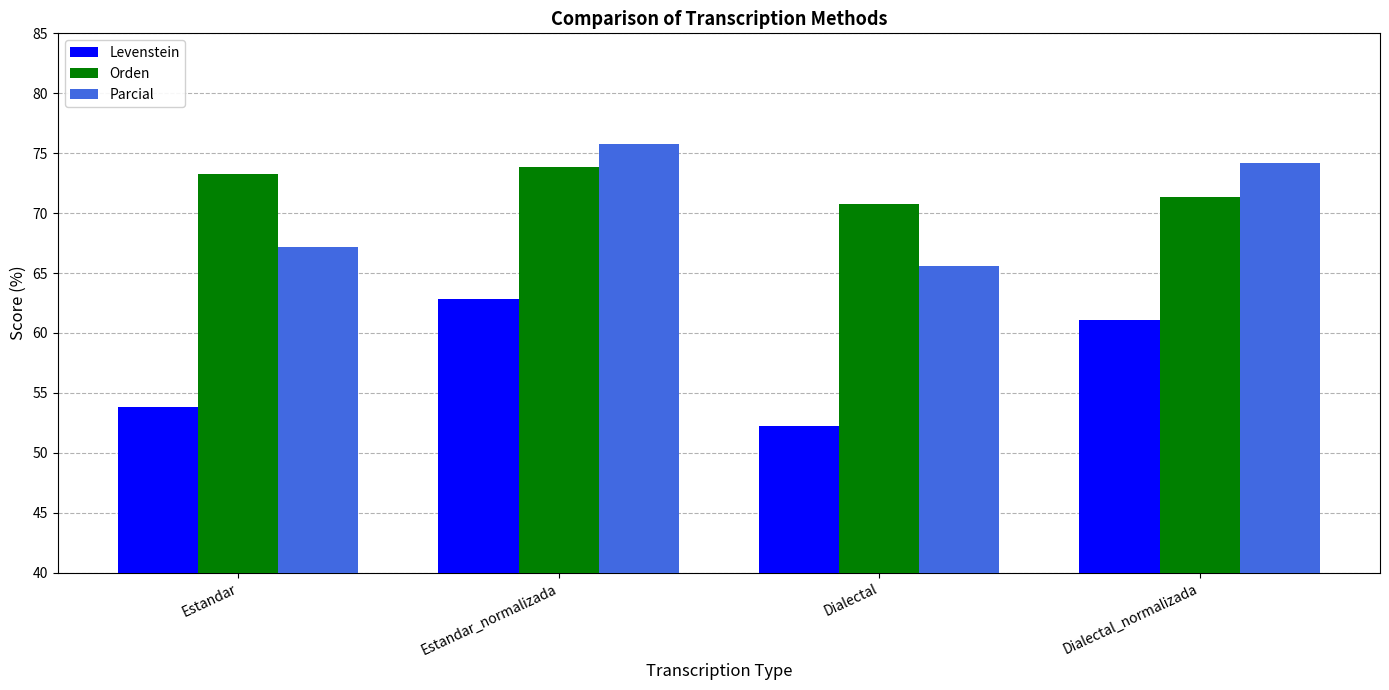

How many series are shown in this chart?

3